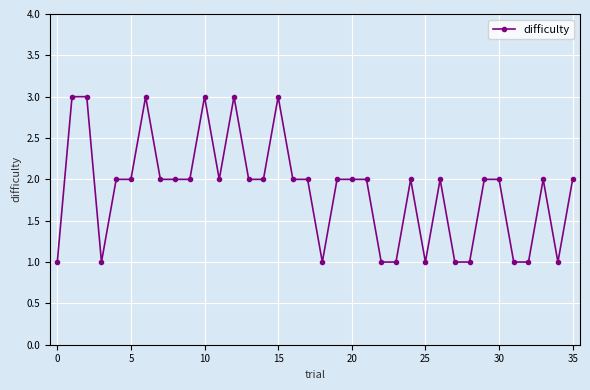

What is the value of the 11th point from the left?

3